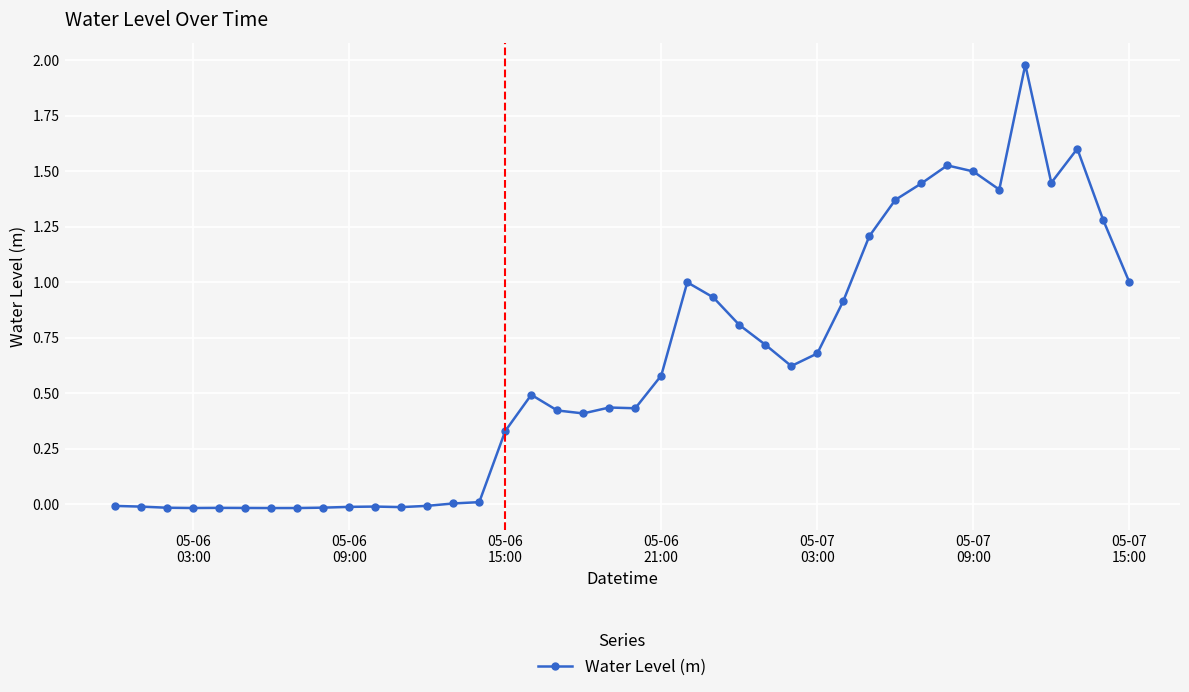

What is the maximum value shown in the chart?

2.0